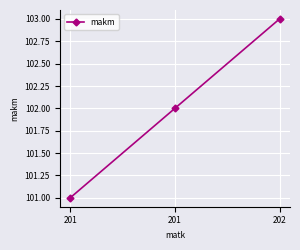

List the labels in order of value, largest first.

202, 201, 201